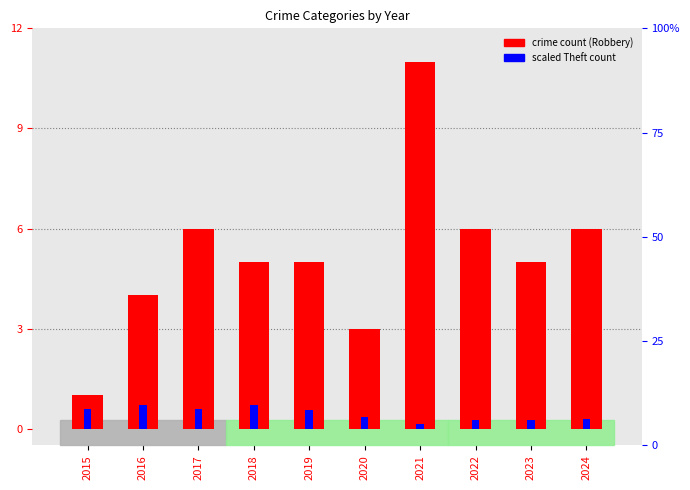

At which label does Theft reach its peak?

2016